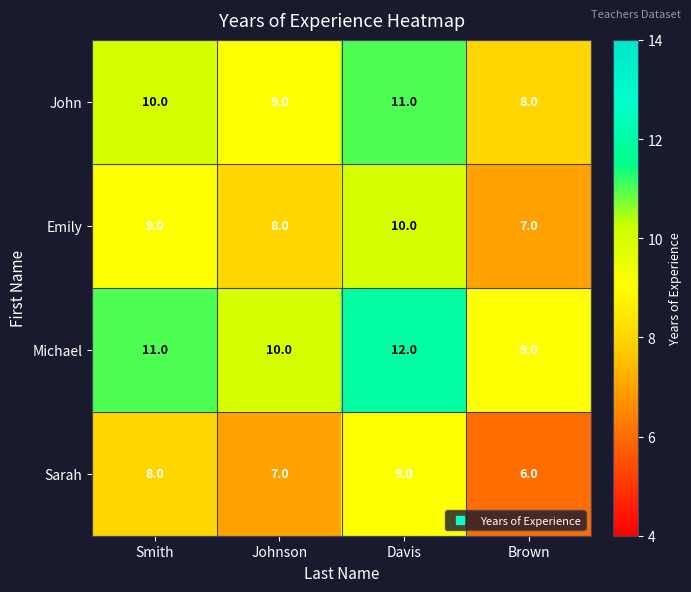

At which category does the chart reach its peak across all series?

Davis